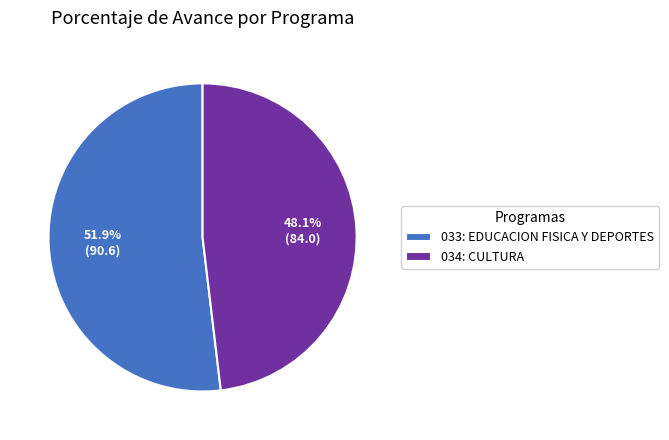

What percentage is the 034: CULTURA slice, to the nearest percent?

48%